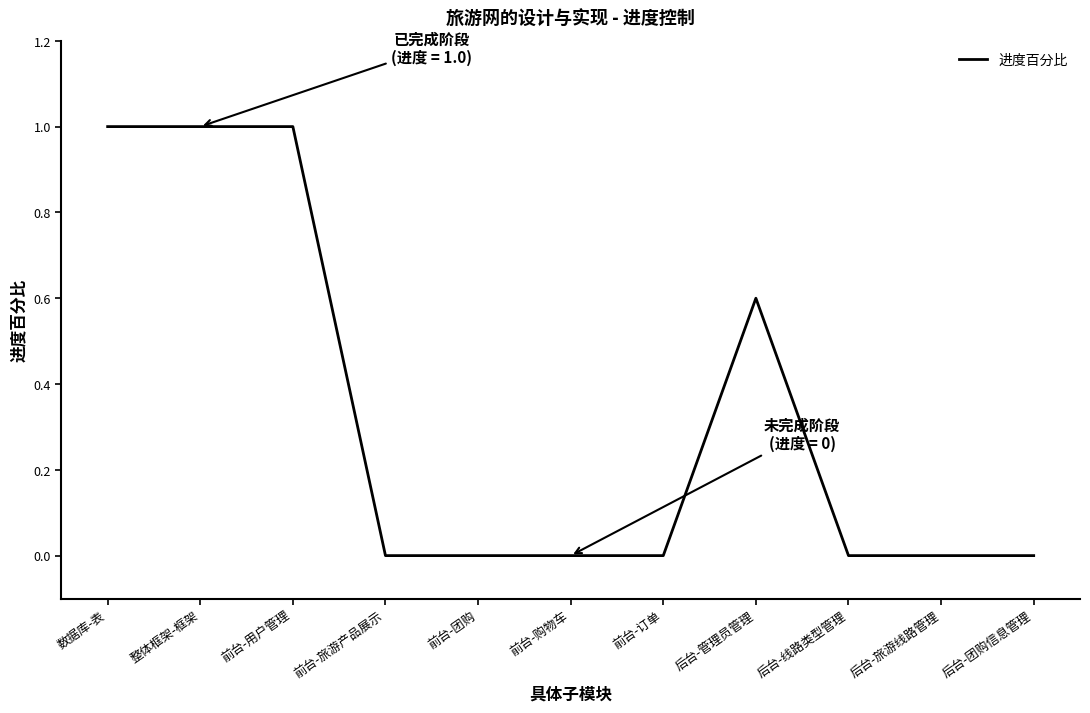

Read the value at 后台-管理员管理.

0.6